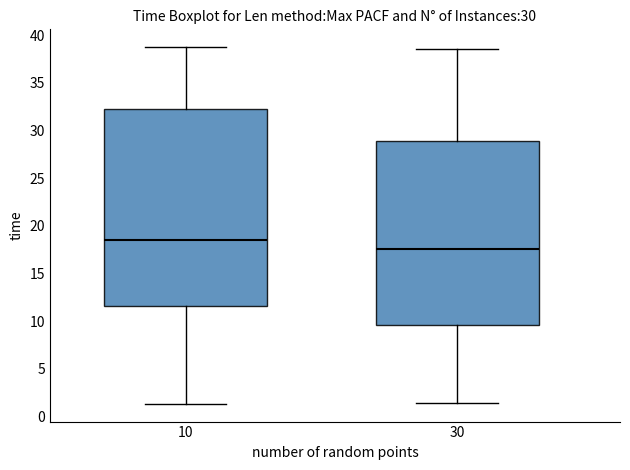

Where does the upper whisker of the box at x = 10 end on the y-axis? The values are not printed on the chart, so give them approximately, as read against the axis.

38.5